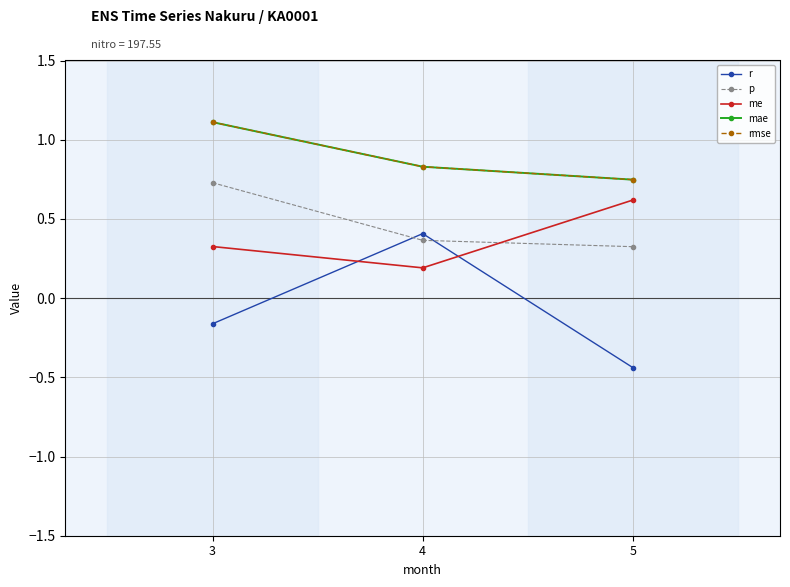

What is the difference between the maximum and minimum values in the p series?

0.4